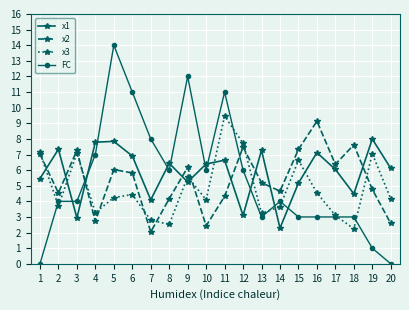

True or false: x1 and x3 cross at least once.

True